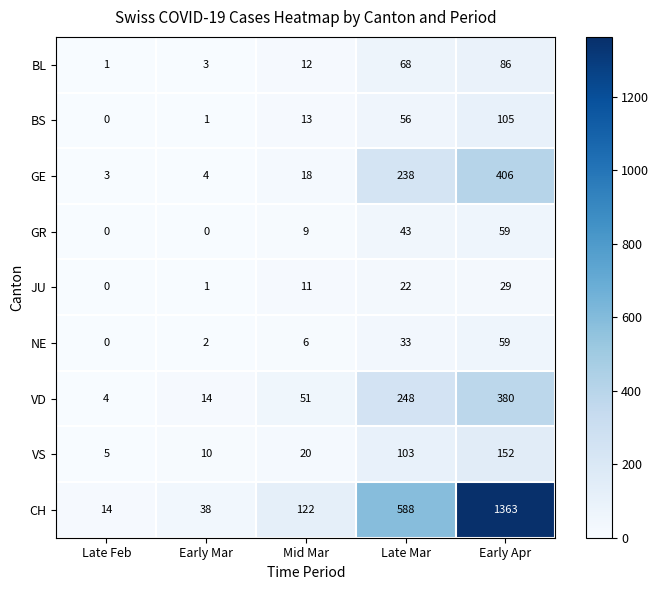

The value of BS at Late Feb is 59. True or false?

False